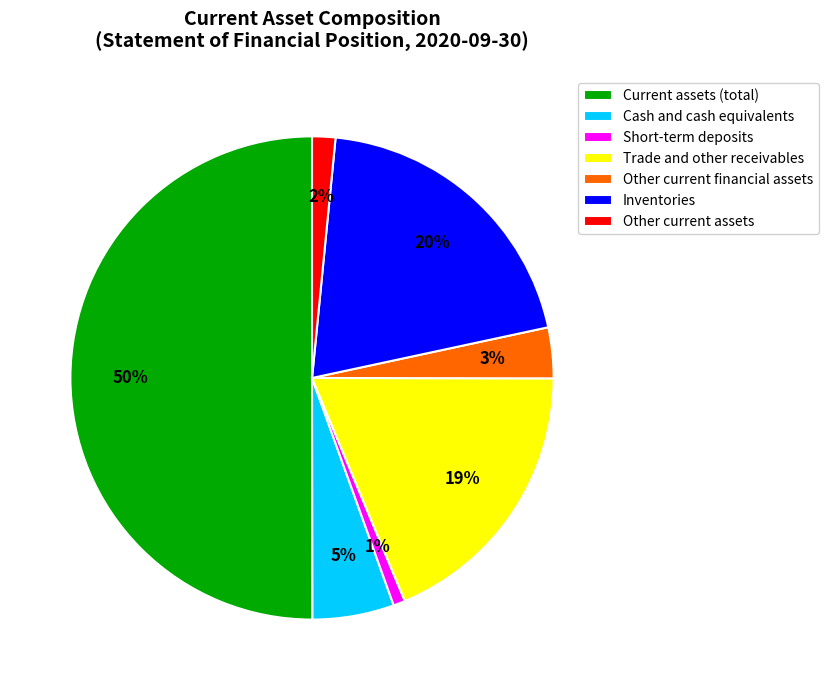

Count the number of slices in the pie.

7